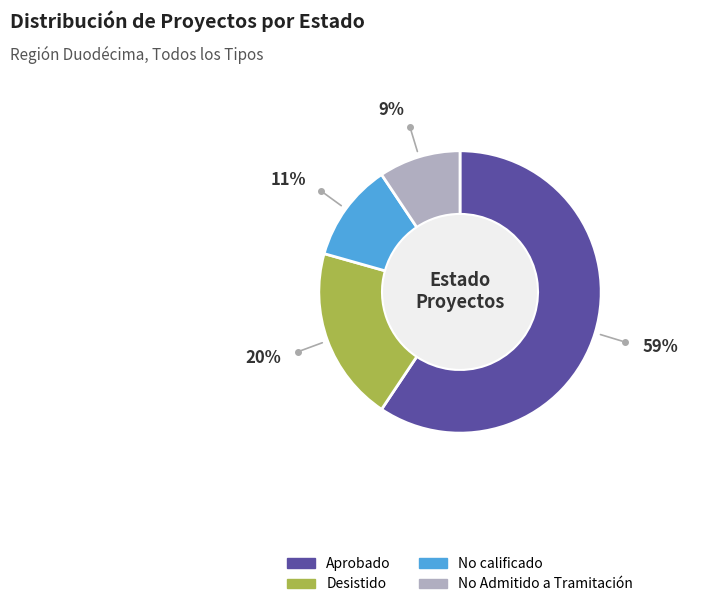

Rank the categories by value from highest to lowest.

Aprobado, Desistido, No calificado, No Admitido a Tramitación